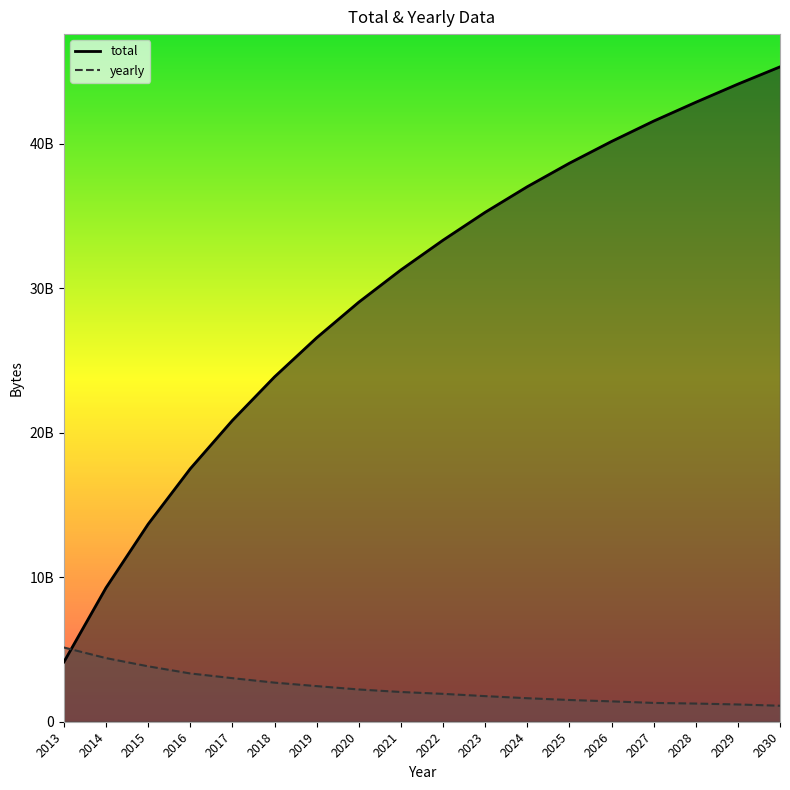

Rank the series by their average value, from highest to lowest.

total, yearly